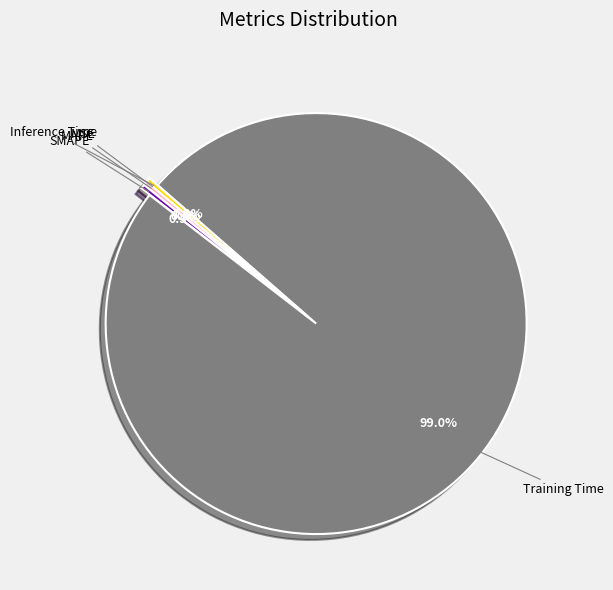

How many slices are in this pie chart?

5